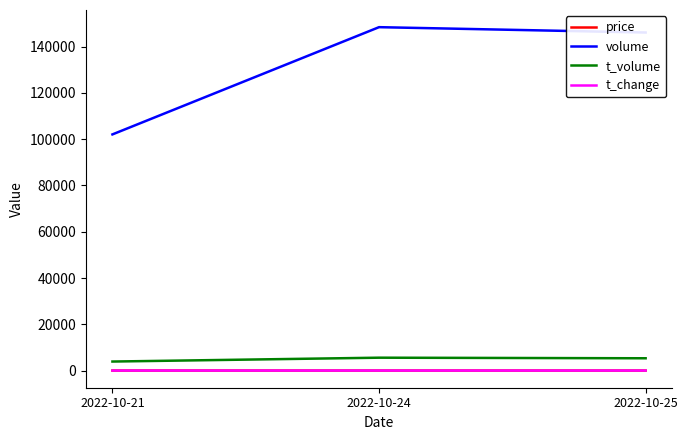

The price series shows 3.8 at 2022-10-21. True or false?

True